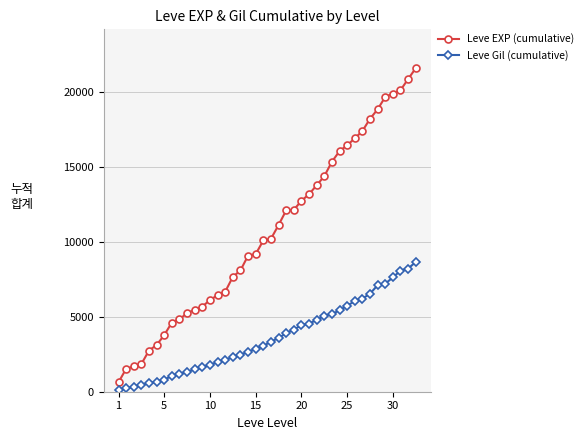

What is the difference between the maximum and minimum values in the Leve EXP (cumulative) series?

20980